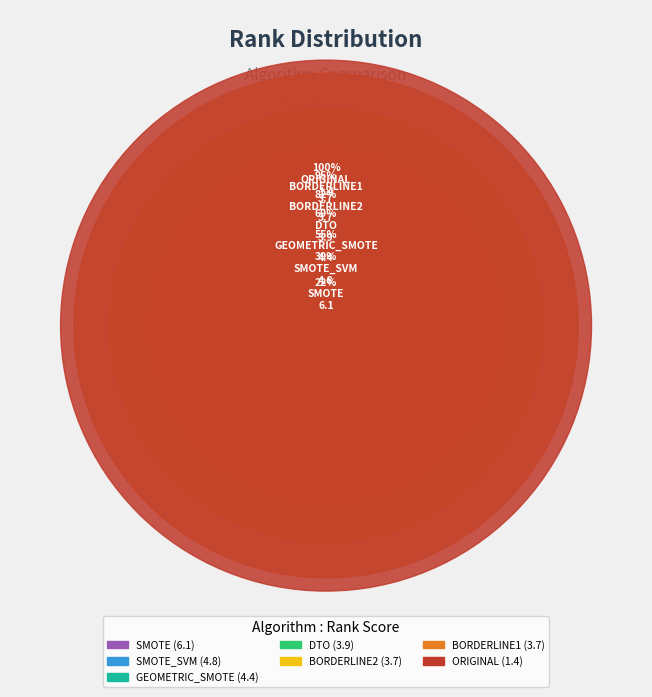

True or false: SMOTE_SVM accounts for 25% of the total.

False